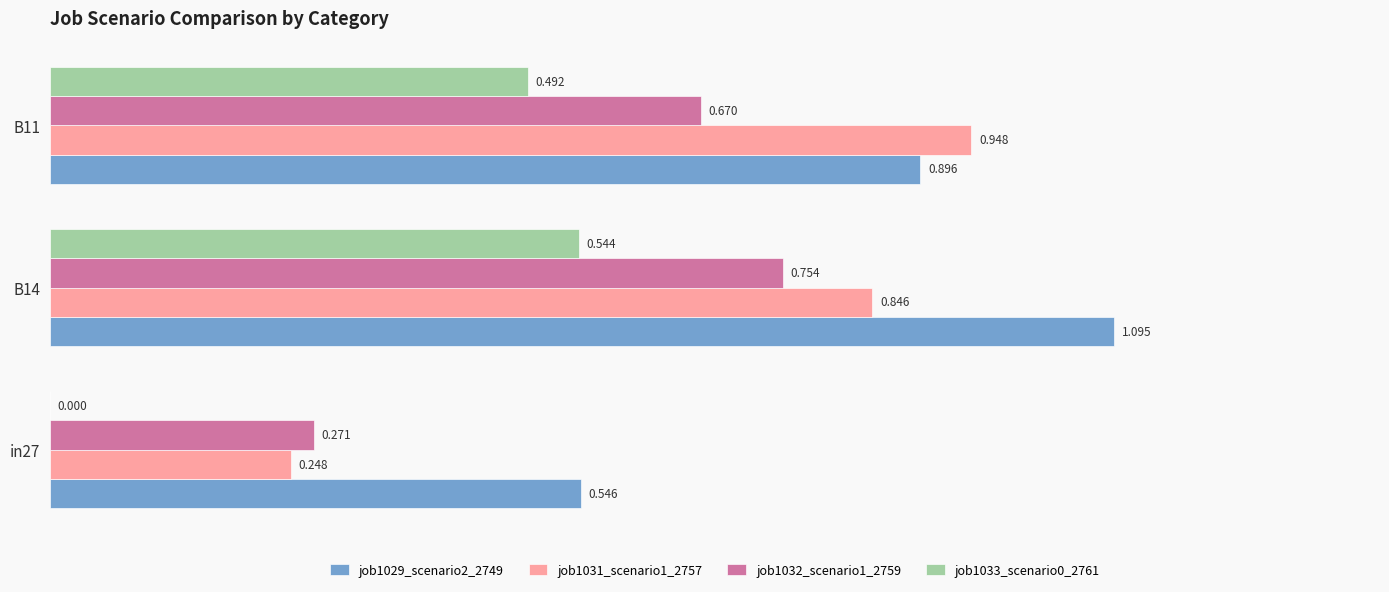

Is the value of job1033_scenario0_2761 at B14 greater than the value of job1031_scenario1_2757 at B14?

No